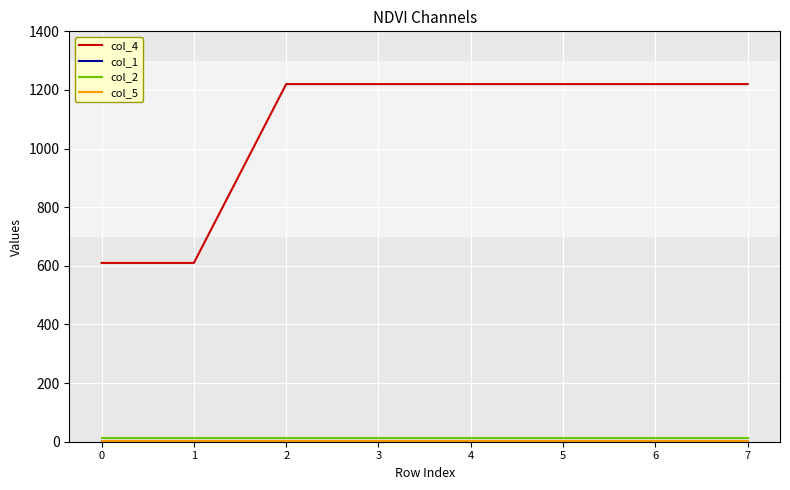

The col_4 series shows 1680 at 2. True or false?

False